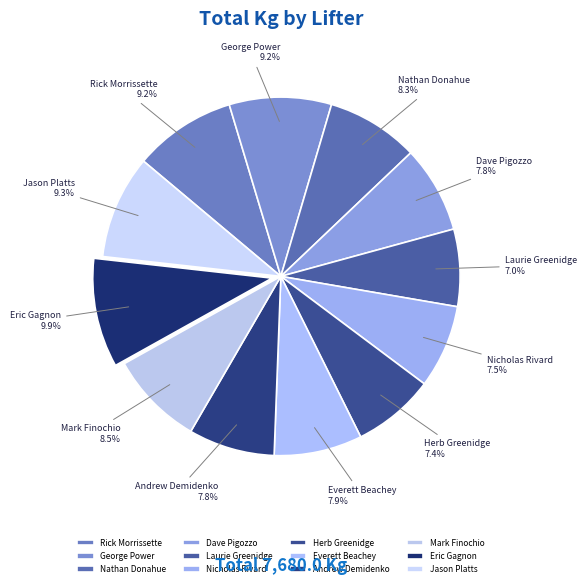

To the nearest percent, what is the combined percentage of Nicholas Rivard and Everett Beachey?

15%